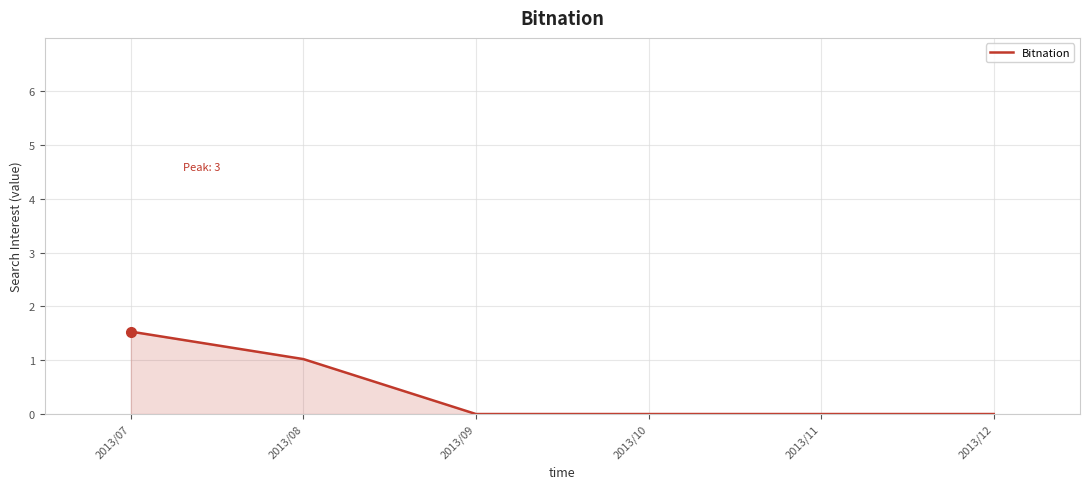

The chart shows a value of 1.5 at 2013/07. True or false?

True